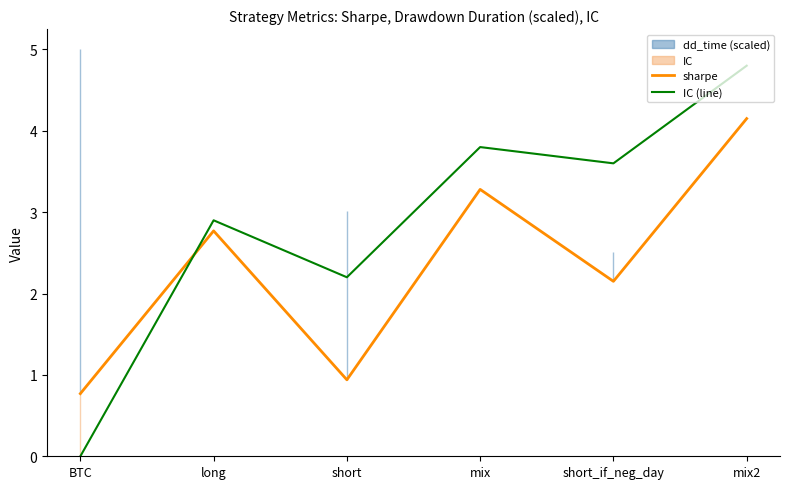

How many data points does each series have?

6